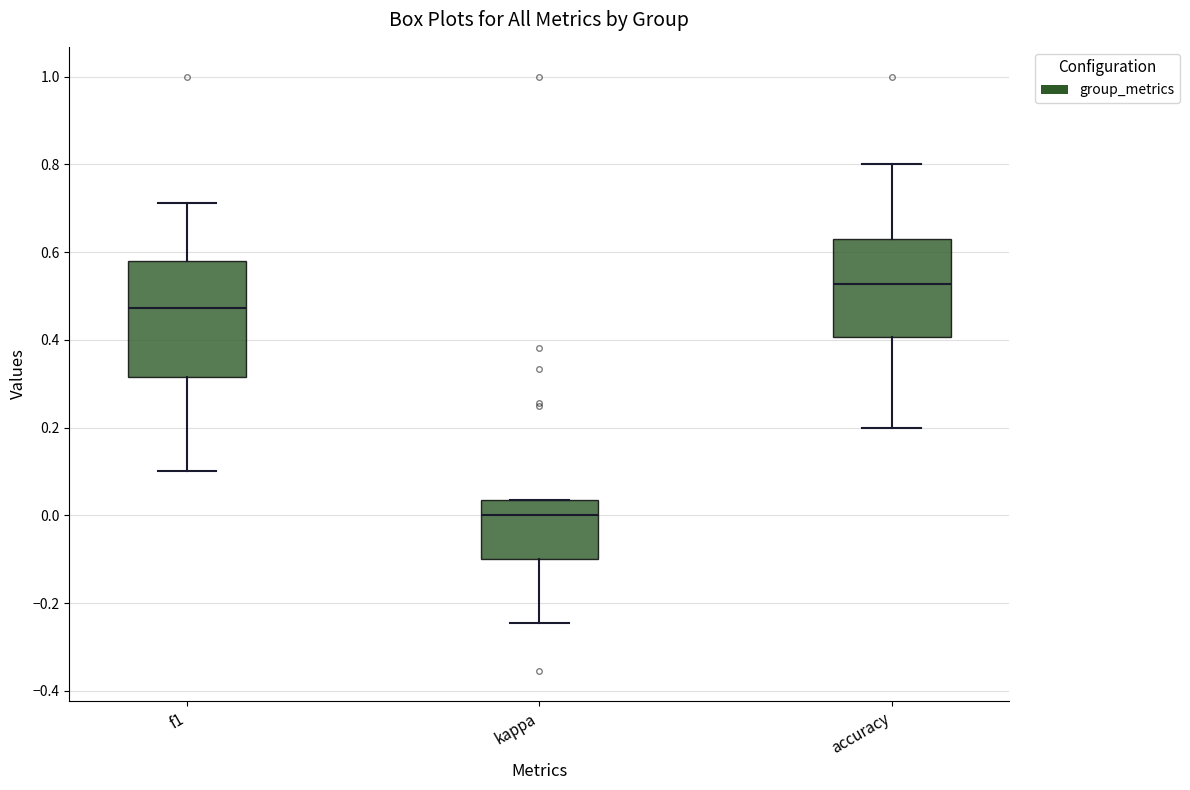

Reading left to right, transcribe this box plot: for each box, give where its median line is, the range the box spans, and where its two whiskers end, as read against the y-axis. The values are not printed on the chart, so give them approximately, as read against the axis.

f1: median 0.48, box 0.32 to 0.58, whiskers 0.10 to 0.72
kappa: median 0.00, box -0.10 to 0.04, whiskers -0.24 to 0.04
accuracy: median 0.52, box 0.40 to 0.62, whiskers 0.20 to 0.80